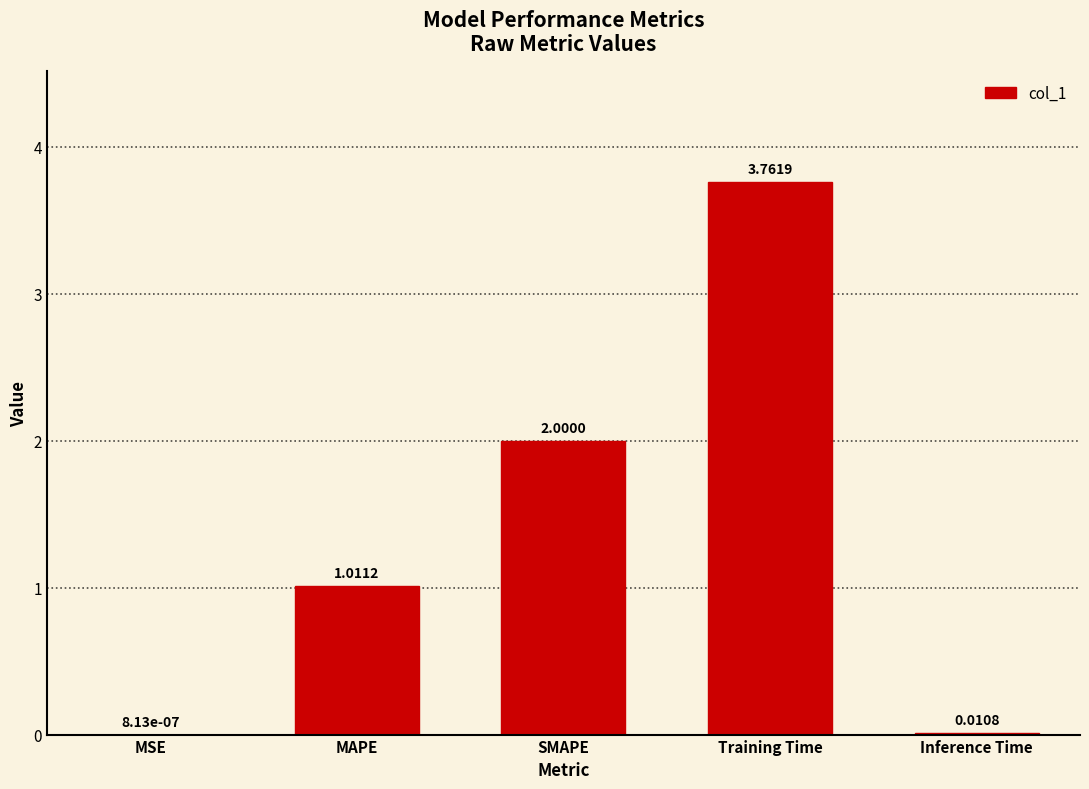

At which label is the value closest to 1?

MAPE